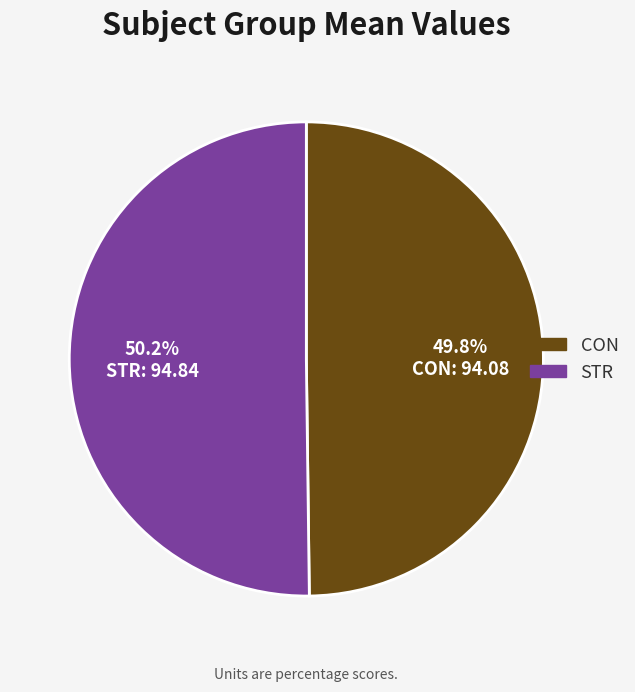

Is there a majority slice in this chart?

Yes